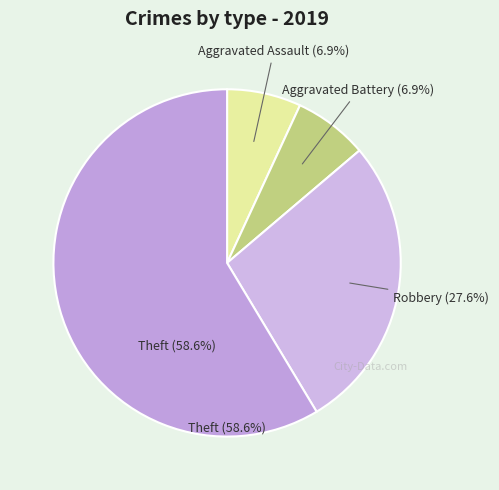

What is the change in value from Robbery to Theft?

+9